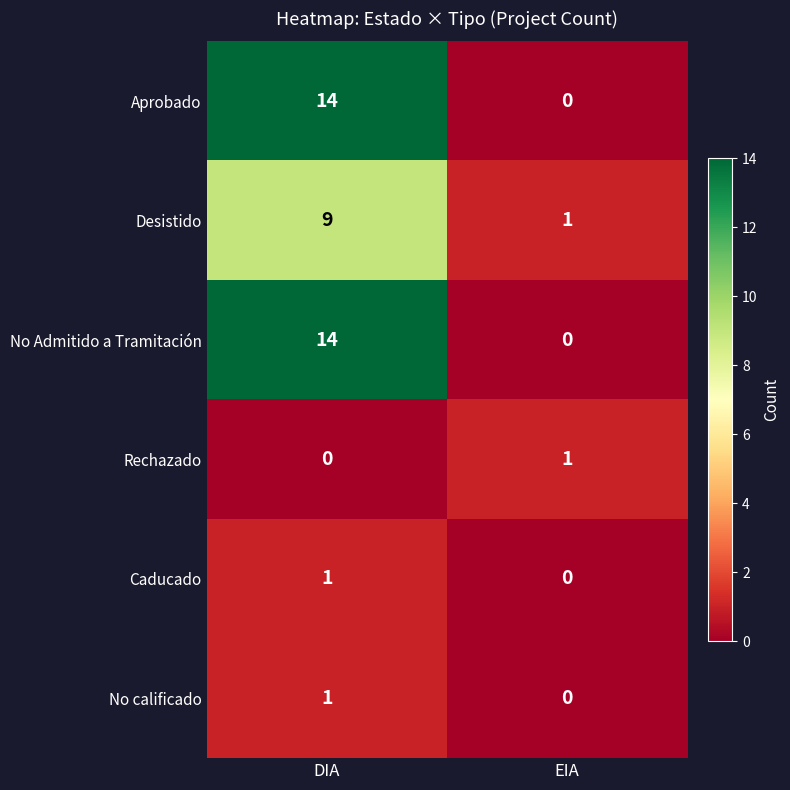

What is the highest value of the Desistido series?

9